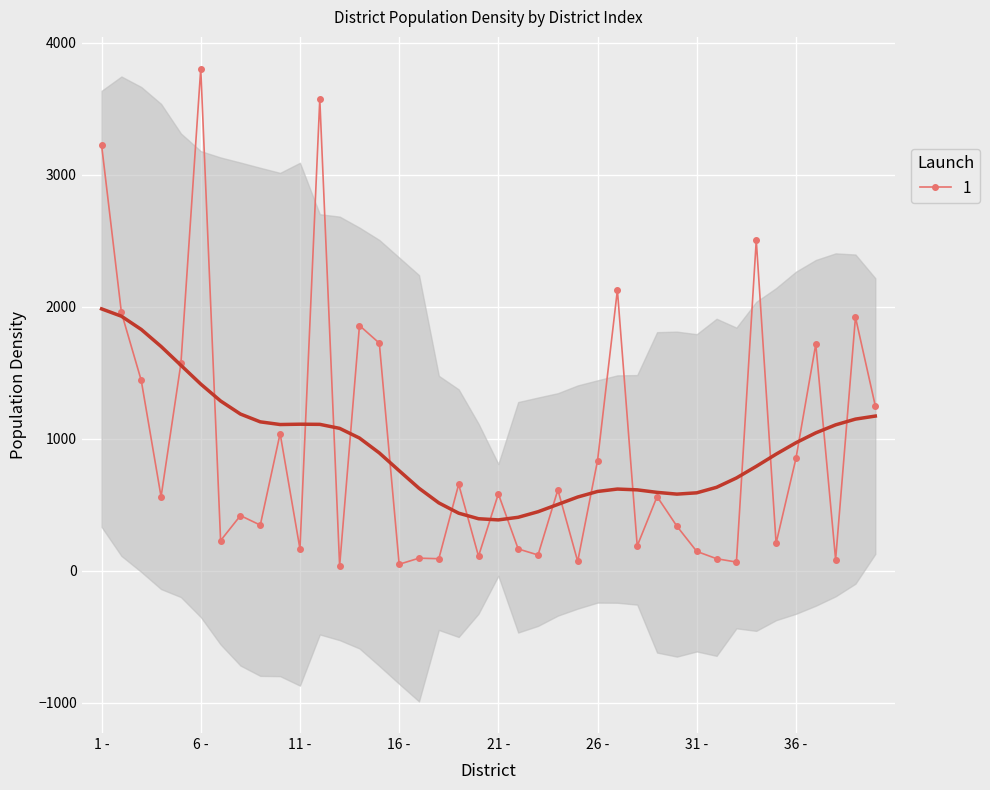

Reading left to right, extract all data points from this chart.

3225.3	1955.9	1441.4	560.4	1570.1	3803.3	228.2	417.6	345.6	1039.2	165.5	3570.4	36.3	1857.1	1723.6	49.0	95.2	91.0	654.4	109.9	581.9	165.1	119.3	612.5	70.8	834.6	2125.8	187.8	561.6	337.3	146.4	91.2	65.6	2503.2	208.3	850.1	1715.9	84.5	1920.1	1248.5